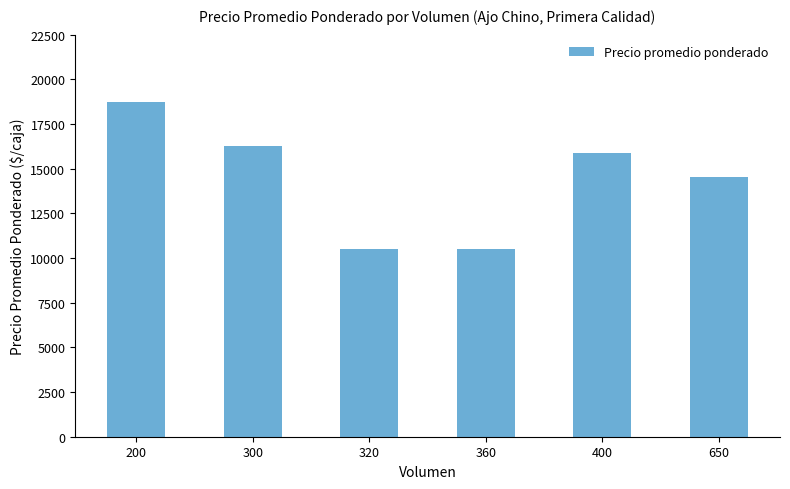

True or false: the data shows 16044 at 360.

False